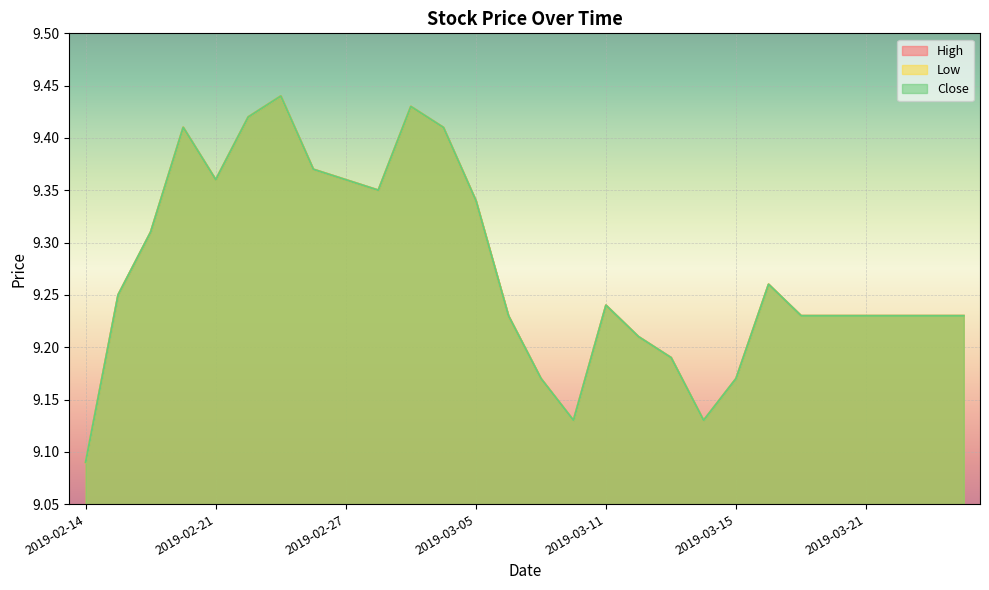

True or false: High and Close intersect in this chart.

False